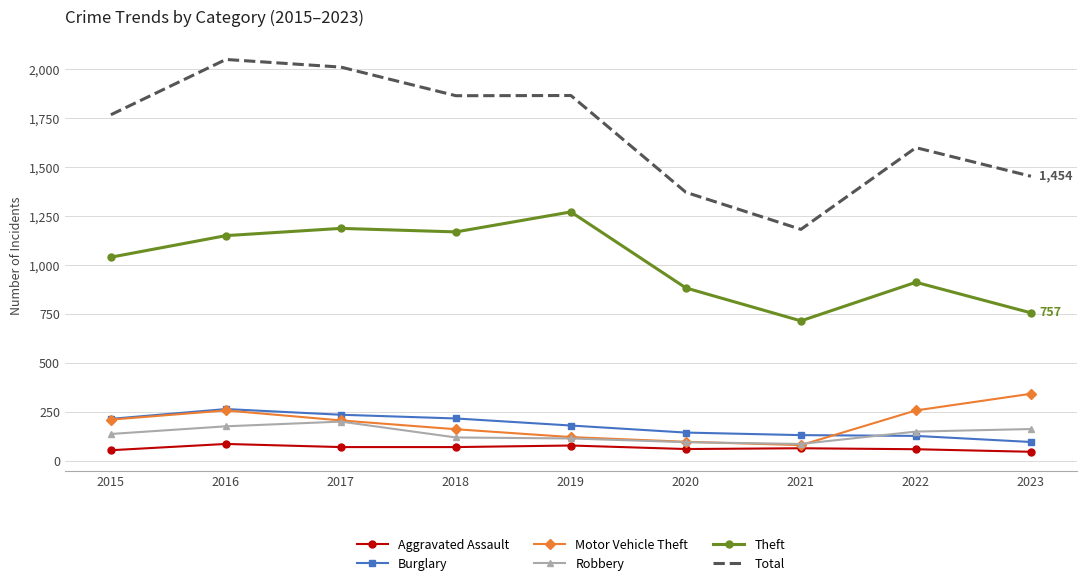

True or false: Total and Burglary cross at least once.

False